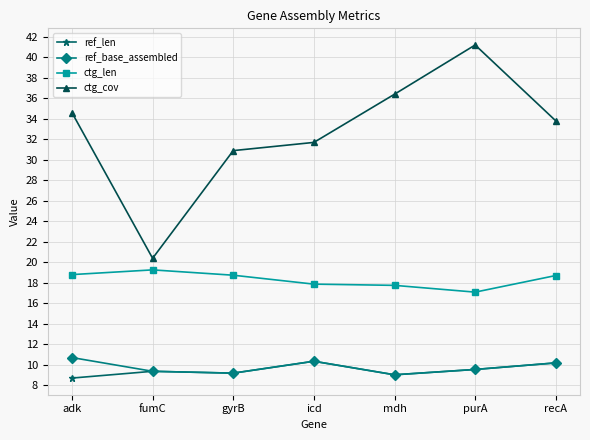

Is this an area chart (filled region under the line)?

No